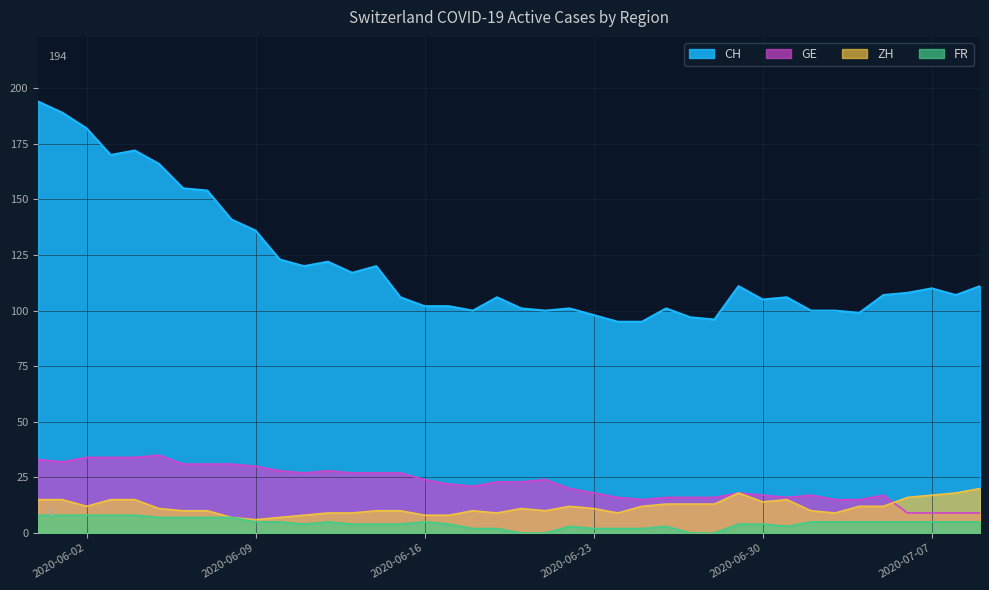

At which category does the chart reach its minimum across all series?

2020-06-20